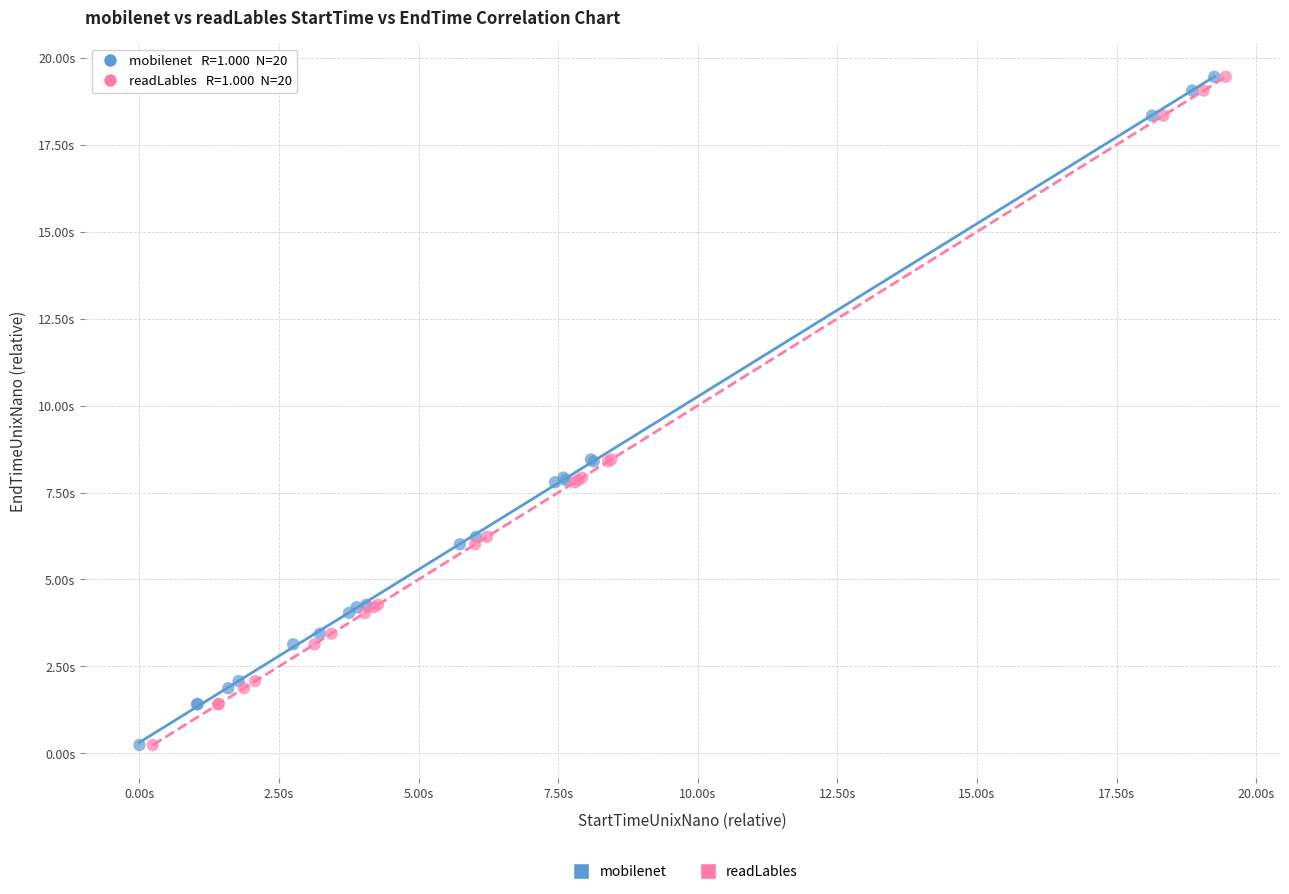

What are all the series names shown in the legend?

mobilenet, readLables